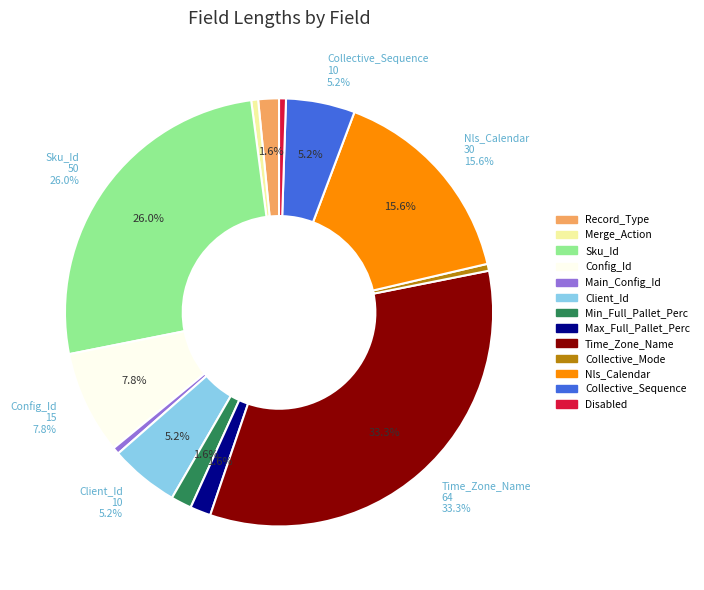

Do Collective_Mode and Nls_Calendar together represent more than half of the pie?

No